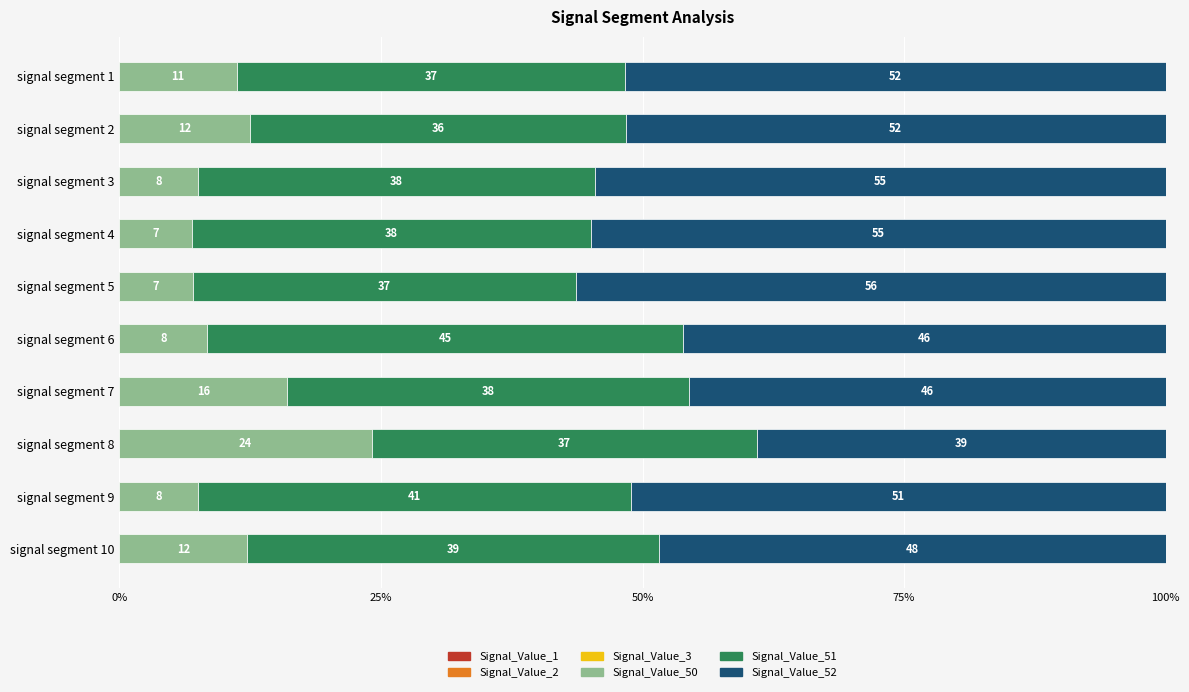

Count the number of categories in the chart.

10